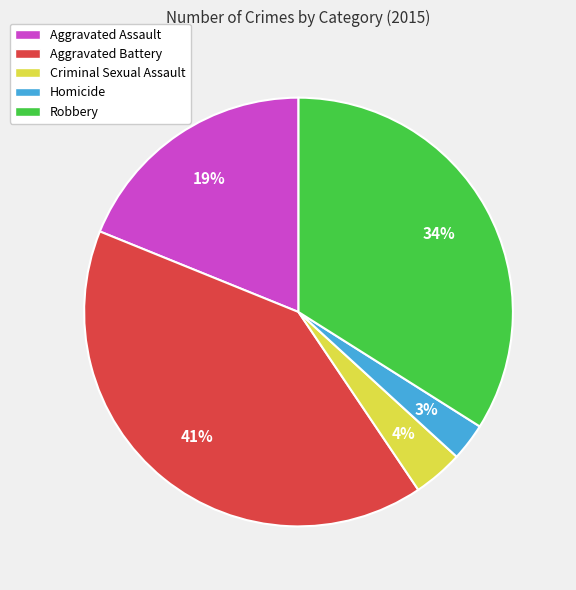

Count the number of slices in the pie.

5